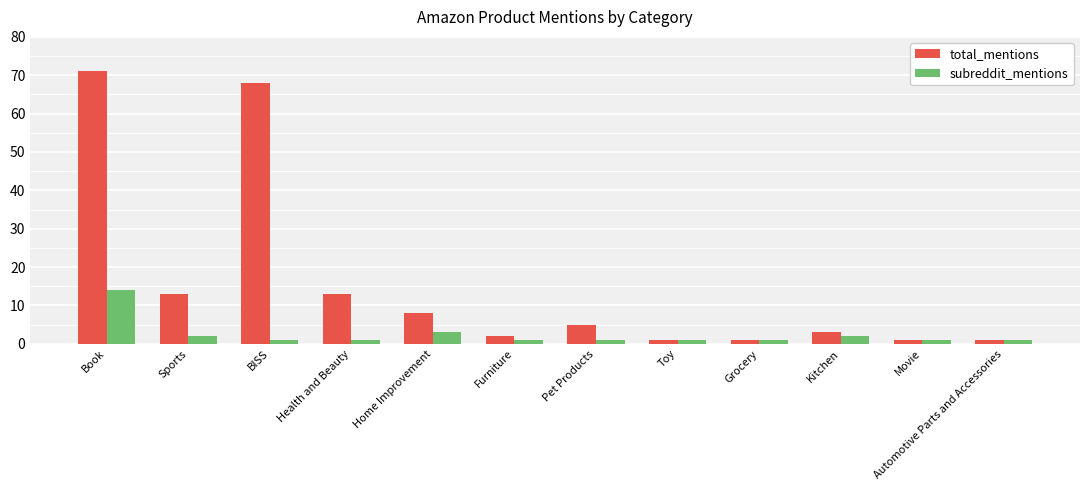

At which category is the sum across all series the highest?

Book